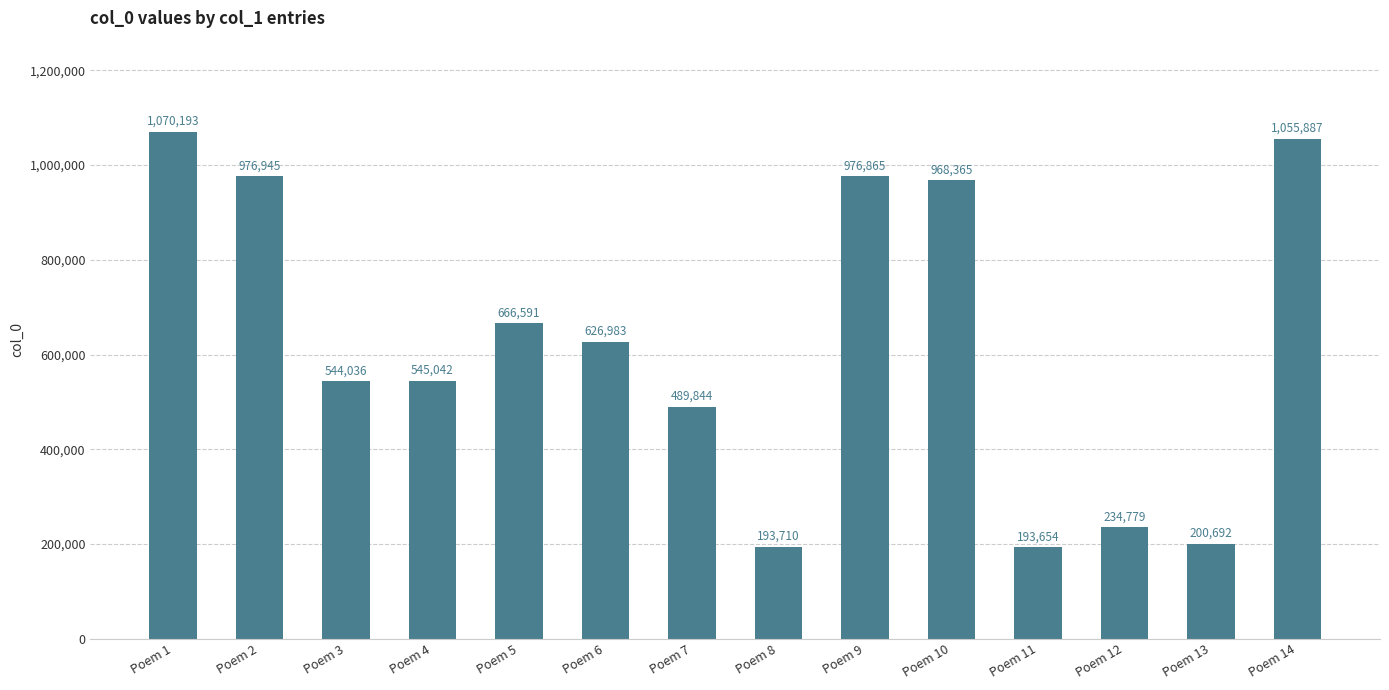

Reading left to right, transcribe all the data shown in this chart.

Poem 1=1070193	Poem 2=976945	Poem 3=544036	Poem 4=545042	Poem 5=666591	Poem 6=626983	Poem 7=489844	Poem 8=193710	Poem 9=976865	Poem 10=968365	Poem 11=193654	Poem 12=234779	Poem 13=200692	Poem 14=1055887